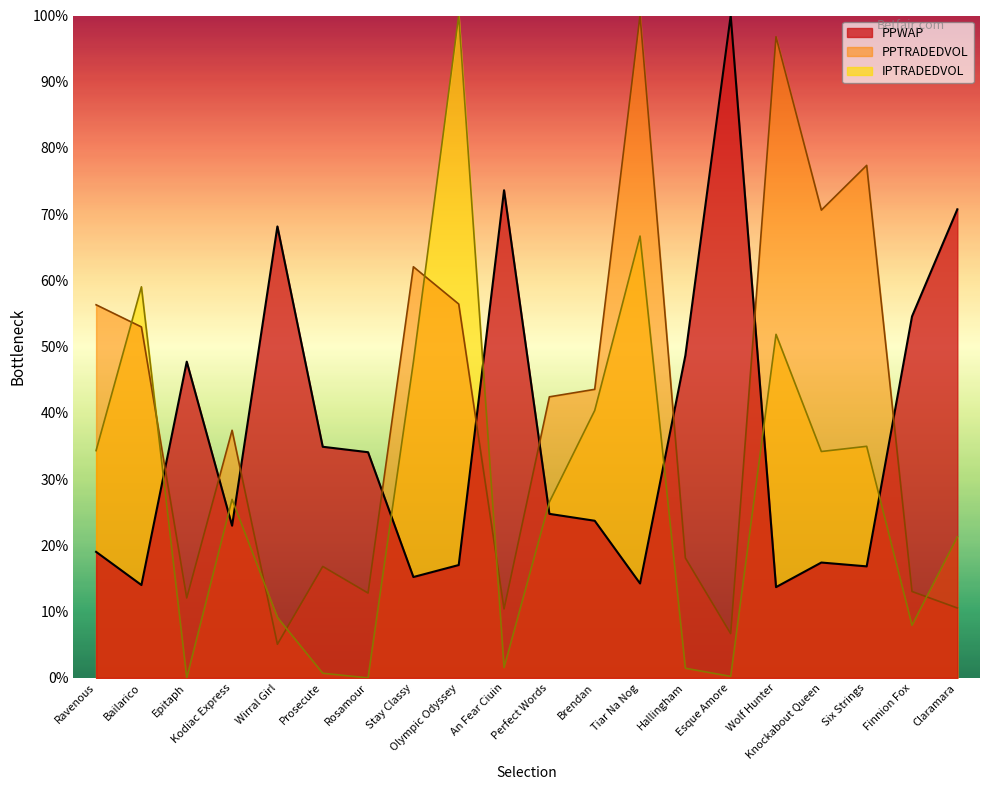

What is the value of the IPTRADEDVOL point at the 4th from the left?

27.0